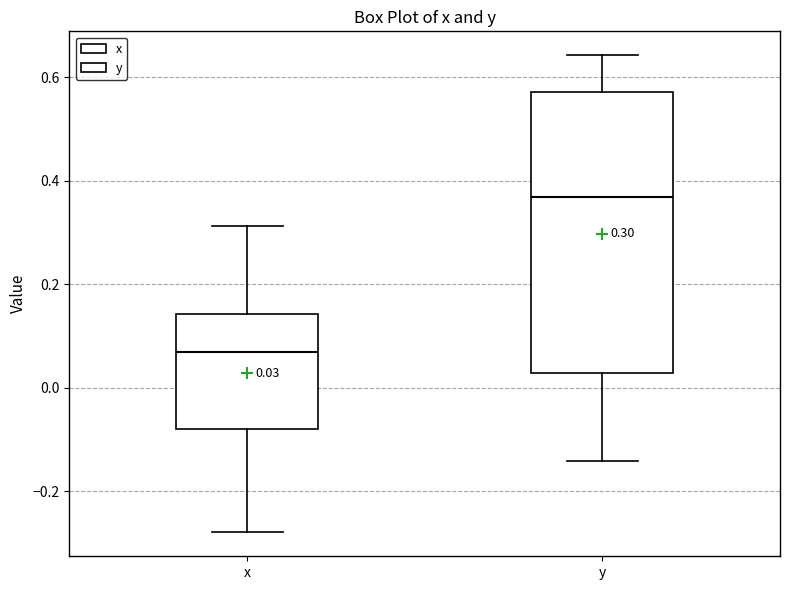

Which box is the tallest, from its lower edge to its upper edge?

y